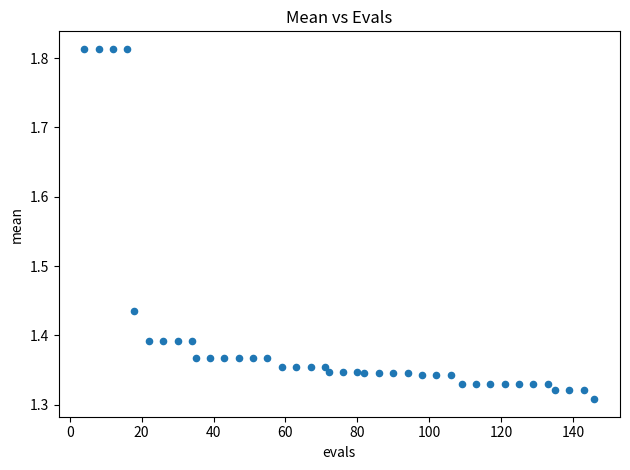

What is the range of Y values (max minus min)?

0.5